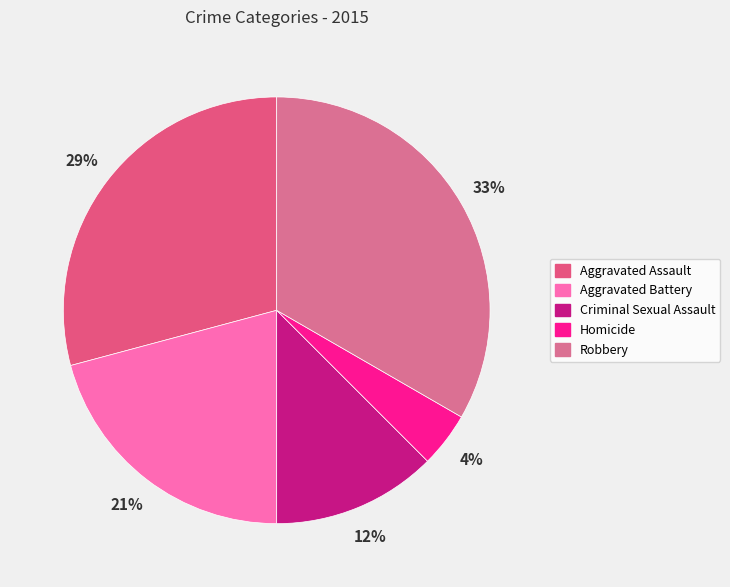

Combined, what portion of the pie is Criminal Sexual Assault and Aggravated Battery?

33.3%